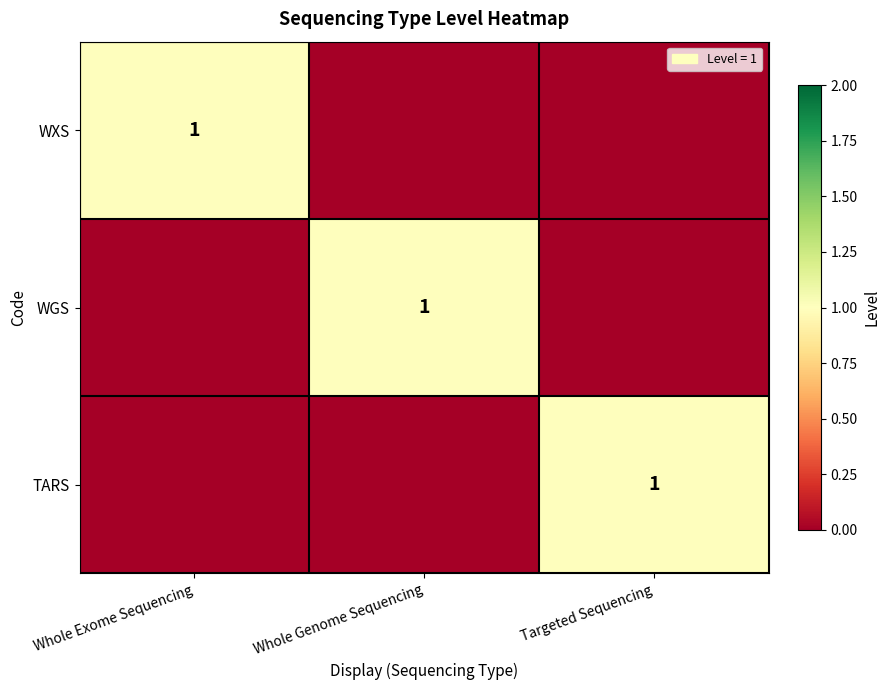

The value of TARS at Targeted Sequencing is 2. True or false?

False